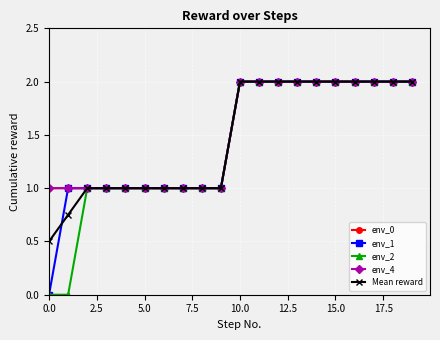

True or false: env_0 and env_1 cross at least once.

False